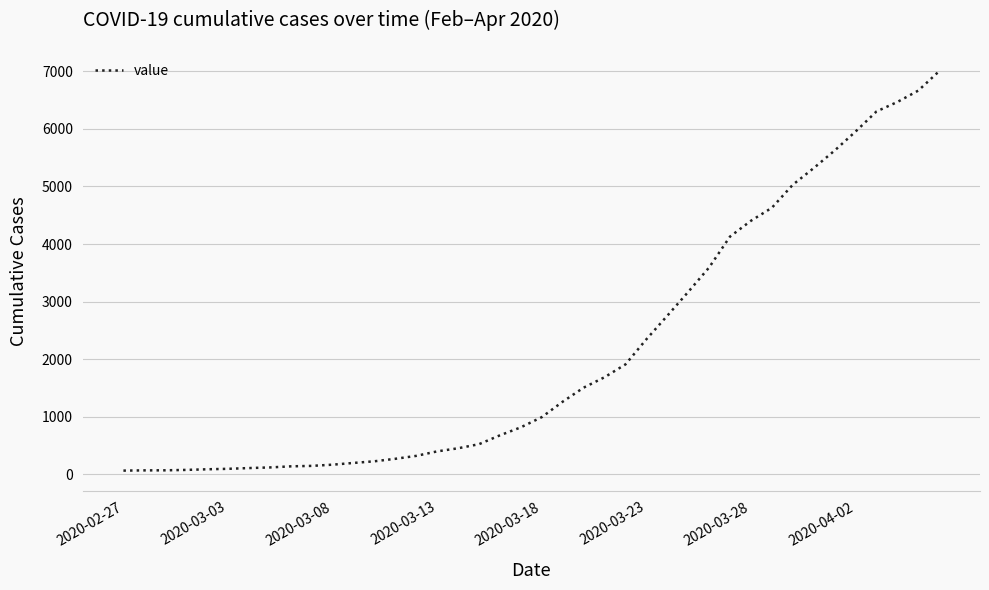

What is the difference between the maximum and minimum values?

6940